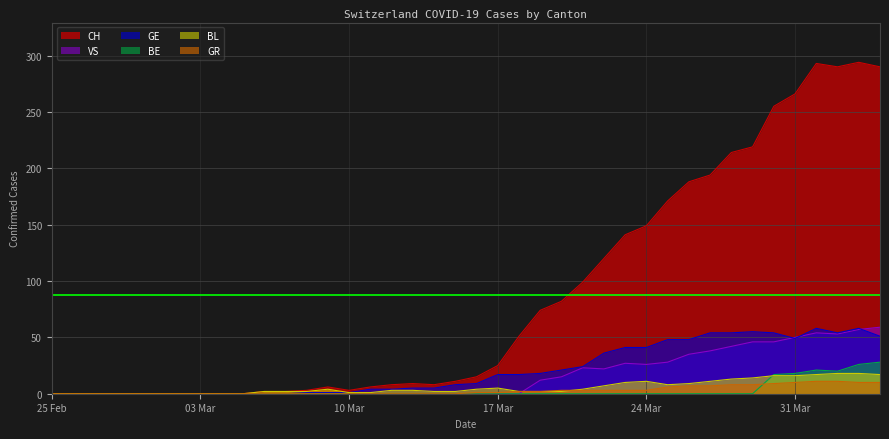

Which series ends up on top after the final intersection of VS and GE?

VS